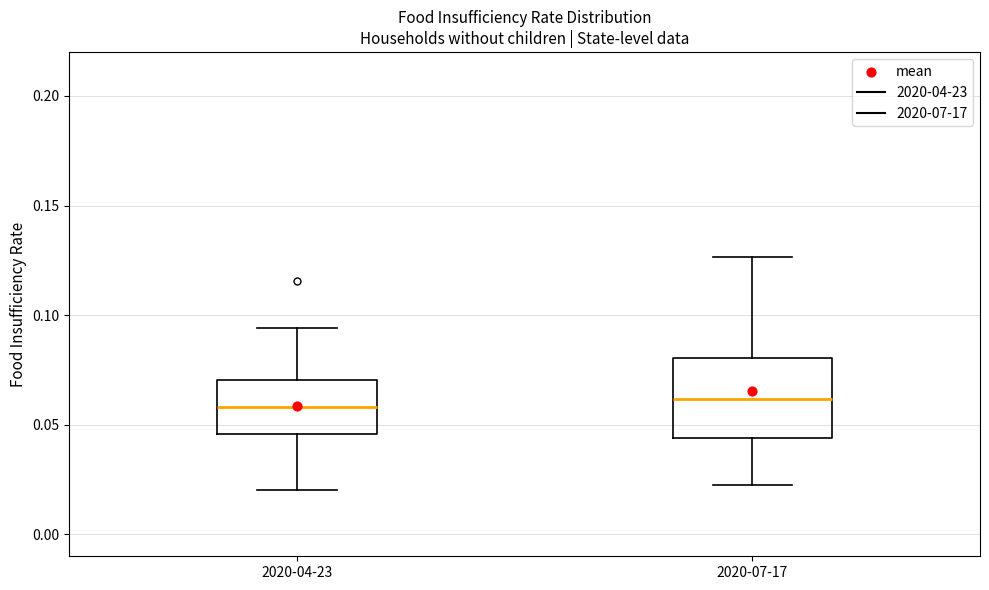

Reading left to right, read every box against the y-axis: the position of its median line, the range the box covers, and the ends of its whiskers. The values are not printed on the chart, so give them approximately, as read against the axis.

2020-04-23: median 0.060, box 0.045 to 0.070, whiskers 0.020 to 0.095
2020-07-17: median 0.060, box 0.045 to 0.080, whiskers 0.025 to 0.125